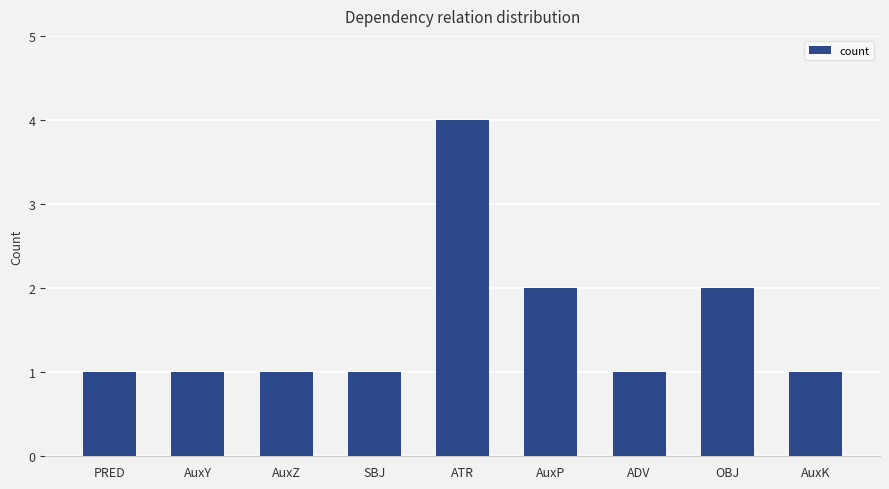

Read the value at OBJ.

2